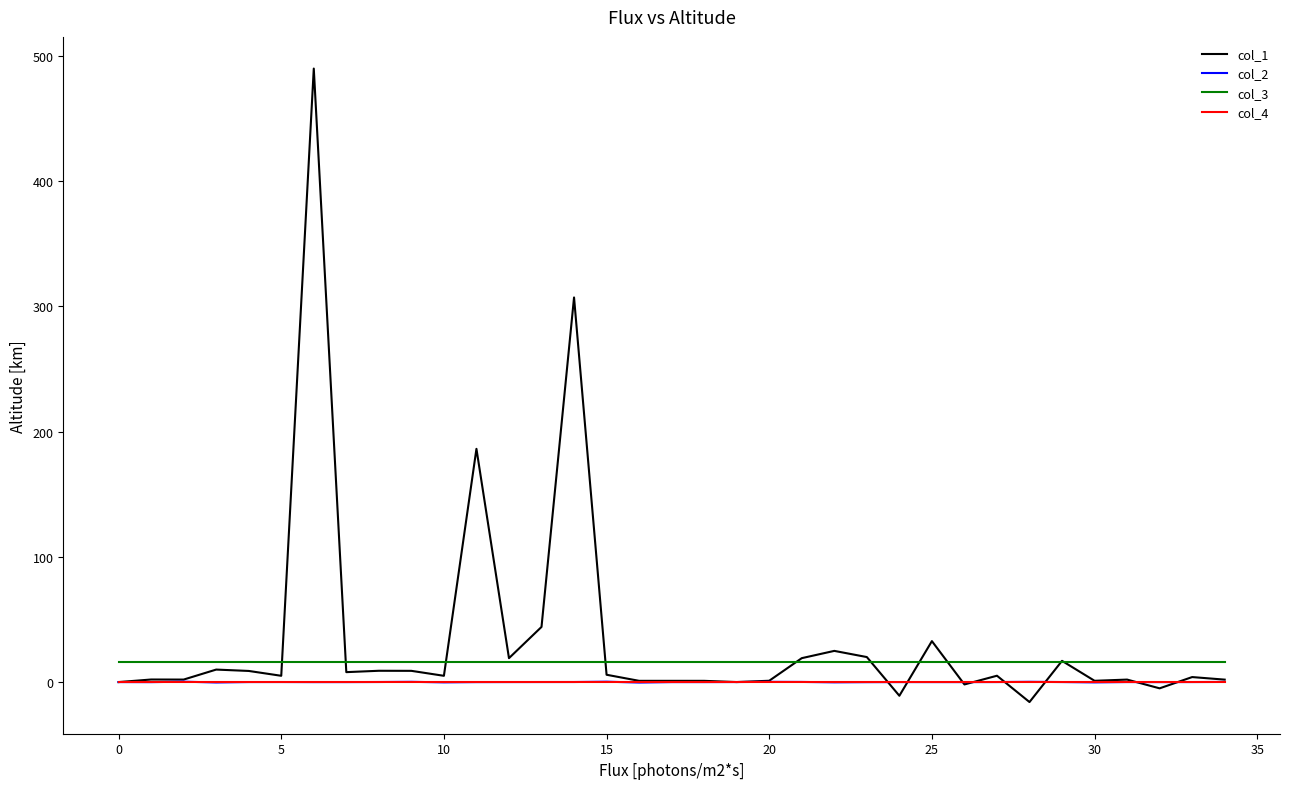

True or false: col_2 and col_3 cross at least once.

False